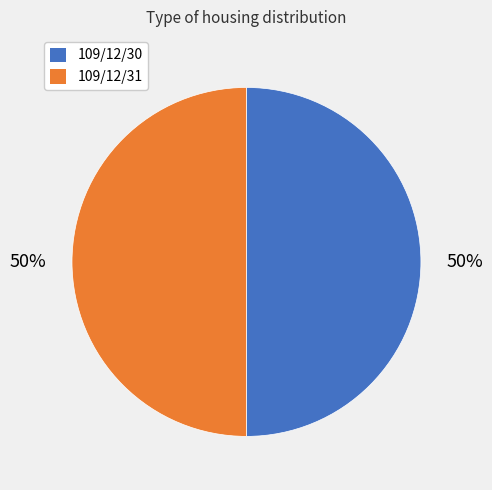

How many slices are in this pie chart?

2